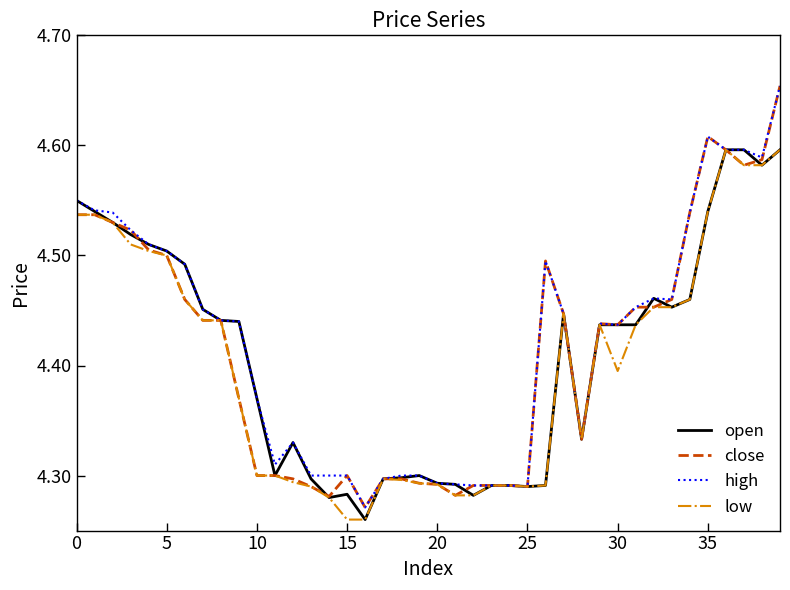

How many lines are shown in the chart?

4